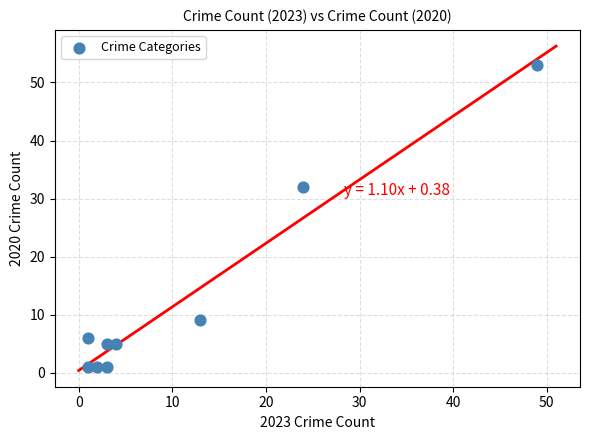

What is the range of Y values (max minus min)?

52